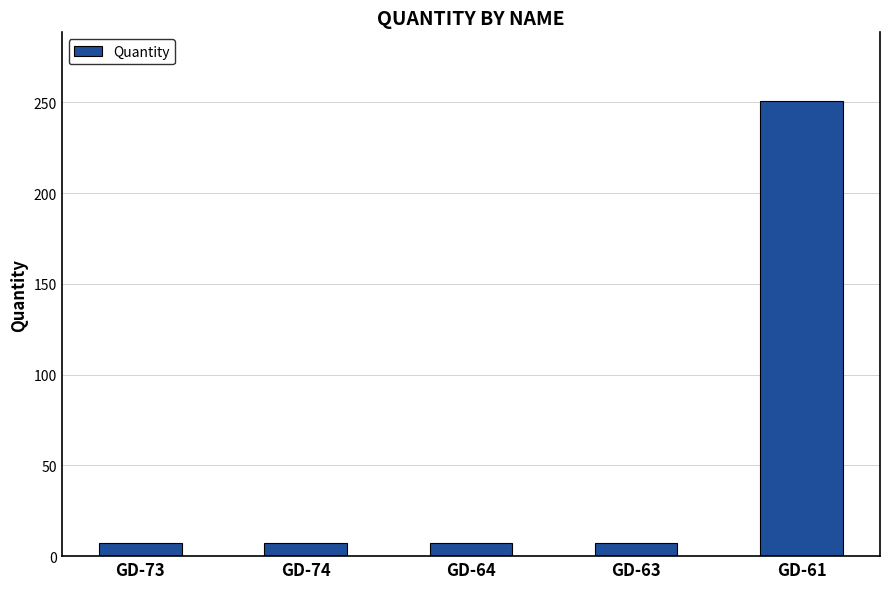

Which has a higher value, GD-73 or GD-61?

GD-61